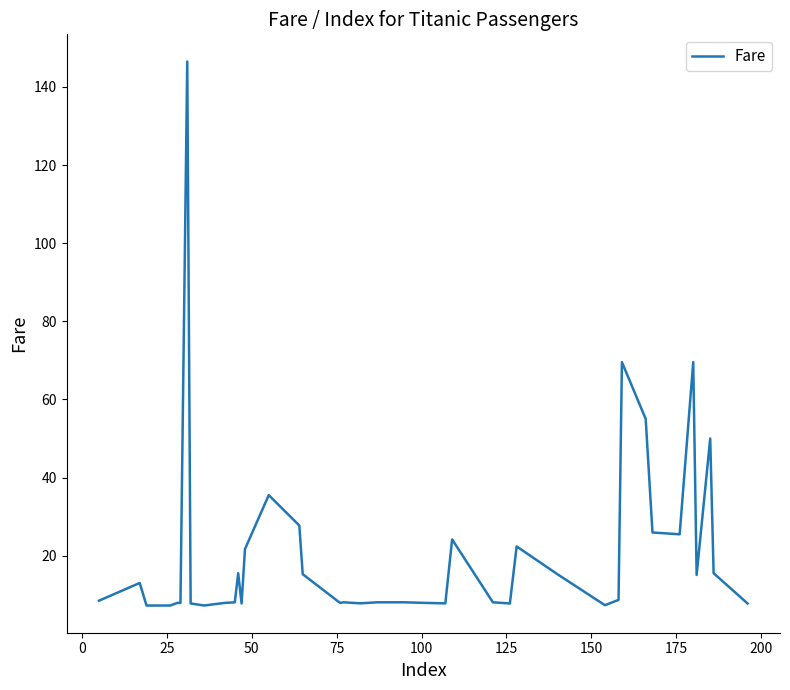

What is the maximum value shown in the chart?

146.5